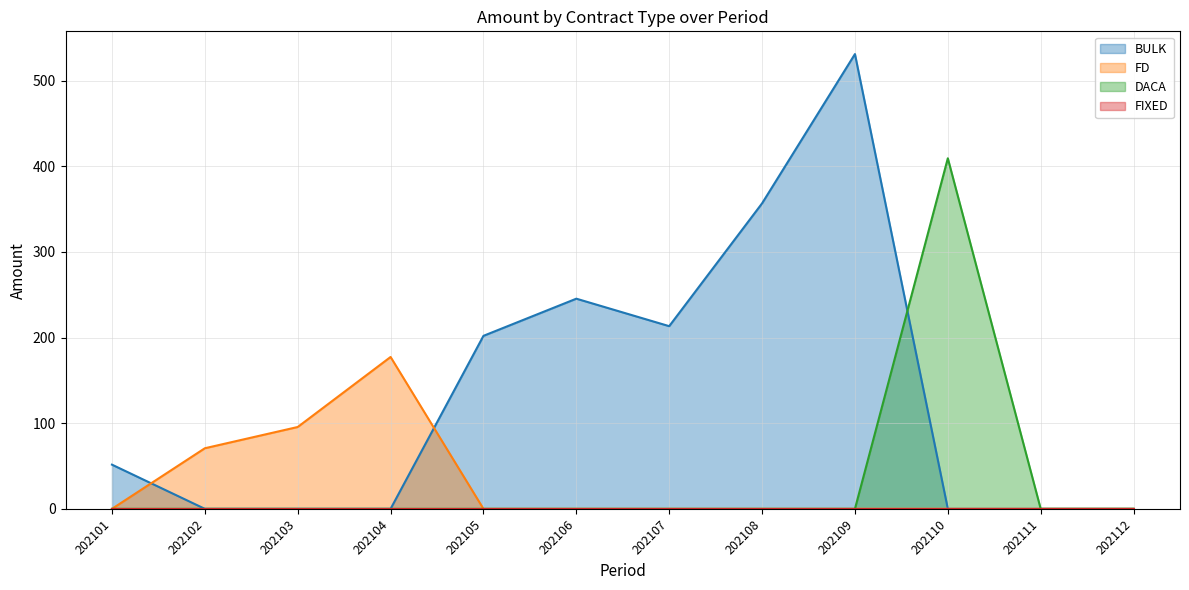

The FD series shows 94.6 at 202112. True or false?

False